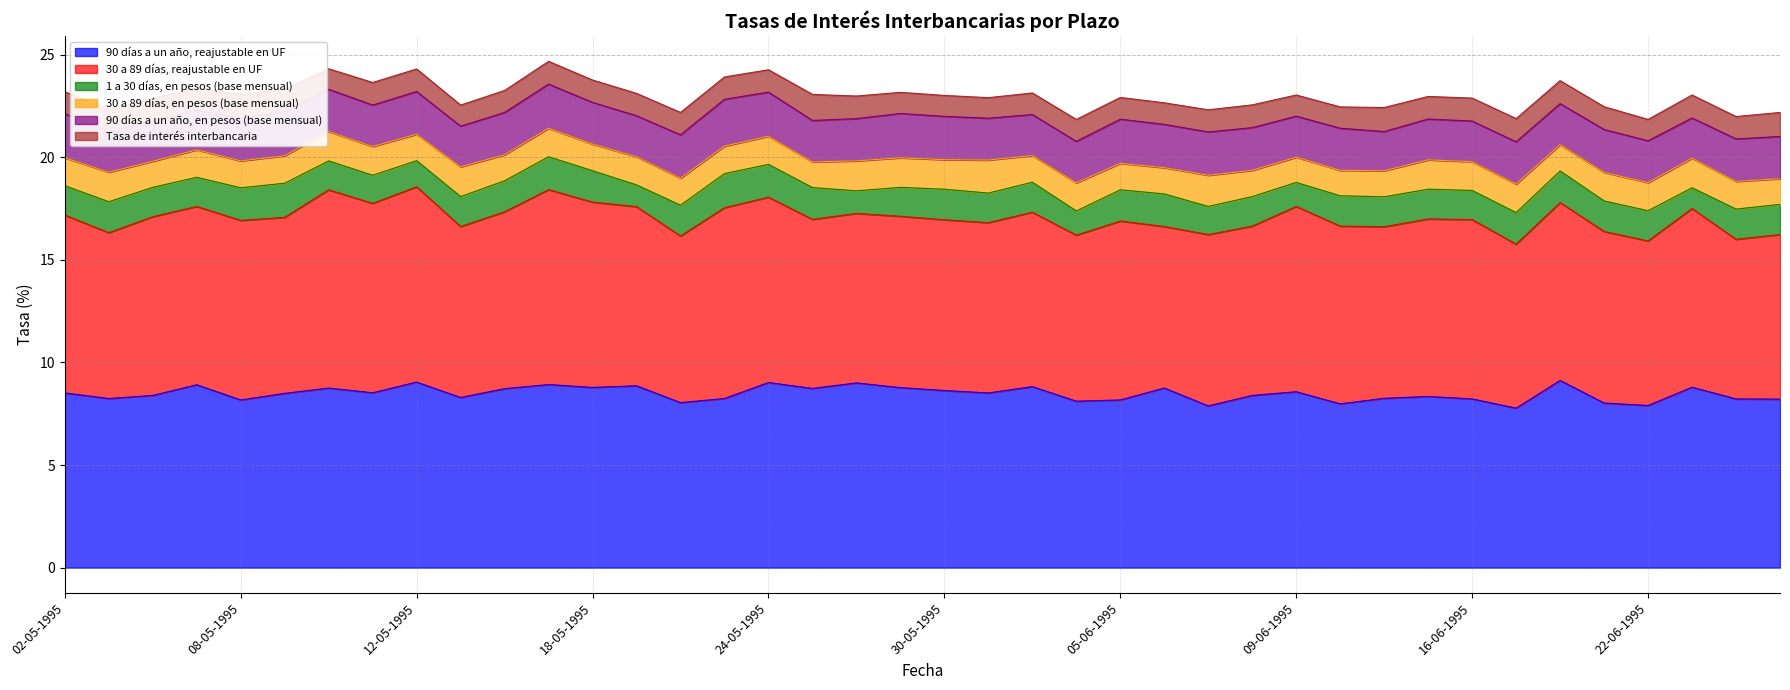

What is the total value across all series at 02-05-1995?

23.2